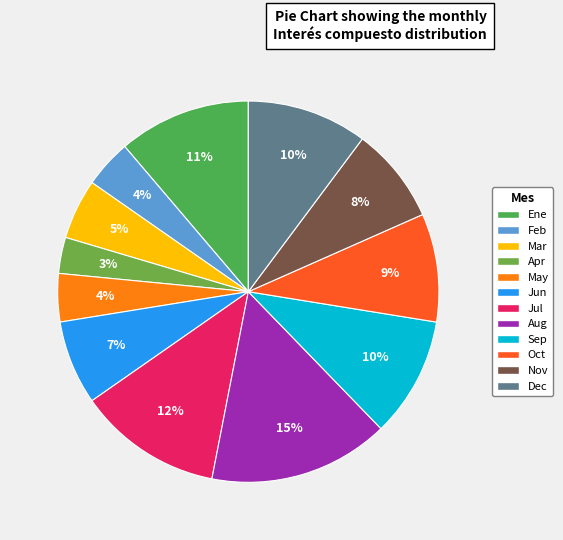

Which slice is the largest?

Aug